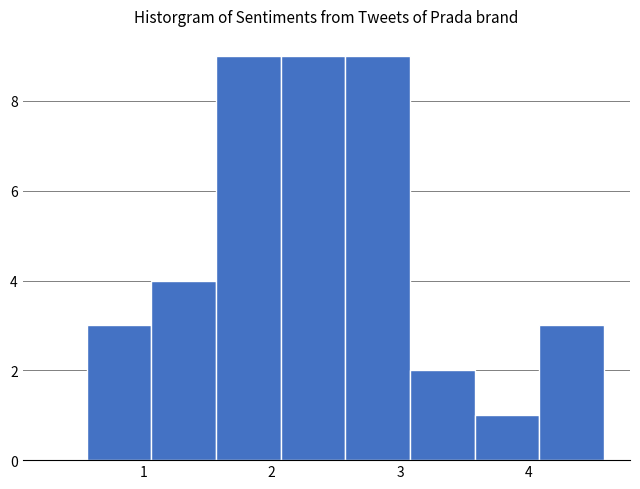

Reading left to right, list every bar in this chart as the range it spans on the x-axis followed by its height. Neither the bar edges nor the heights are printed on the chart, so give them approximately, as read against the axes.

0.6 to 1.1: 3
1.1 to 1.6: 4
1.6 to 2.1: 9
2.1 to 2.6: 9
2.6 to 3.1: 9
3.1 to 3.6: 2
3.6 to 4.1: 1
4.1 to 4.6: 3